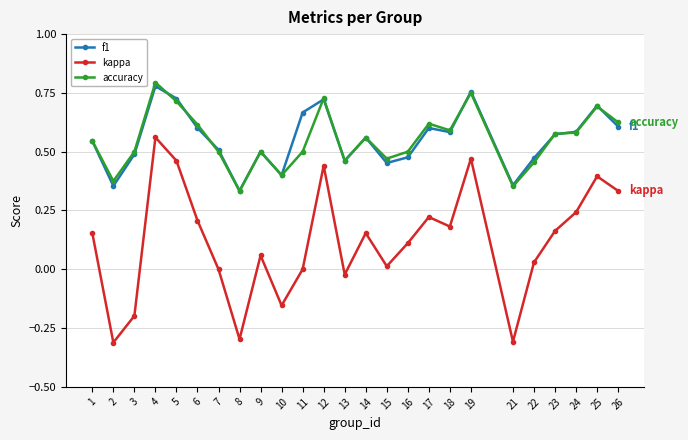

At which category is the sum across all series the highest?

4